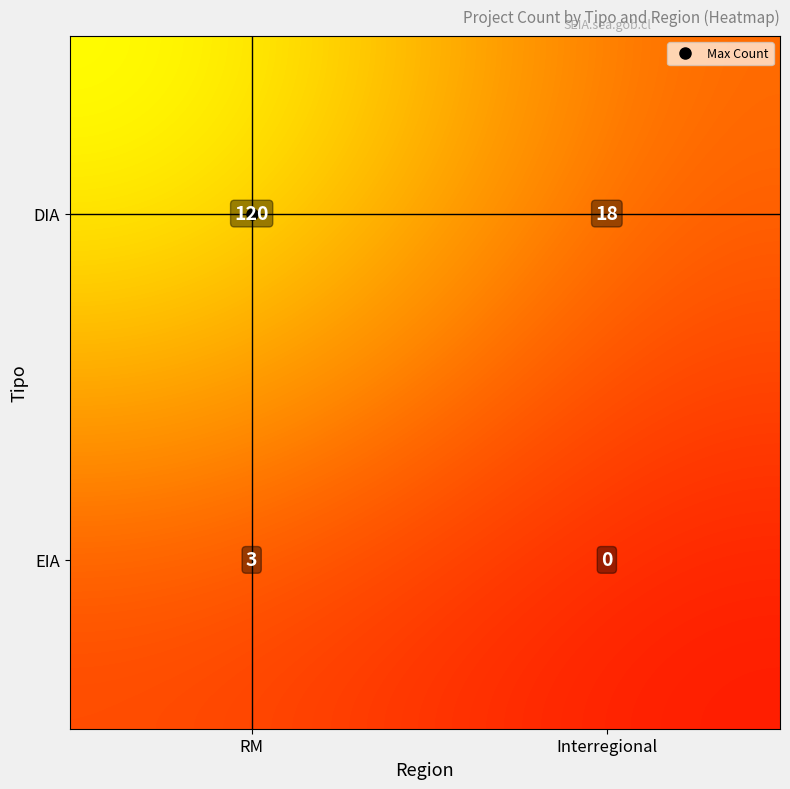

Where does the data first go above 18?

DIA_RM